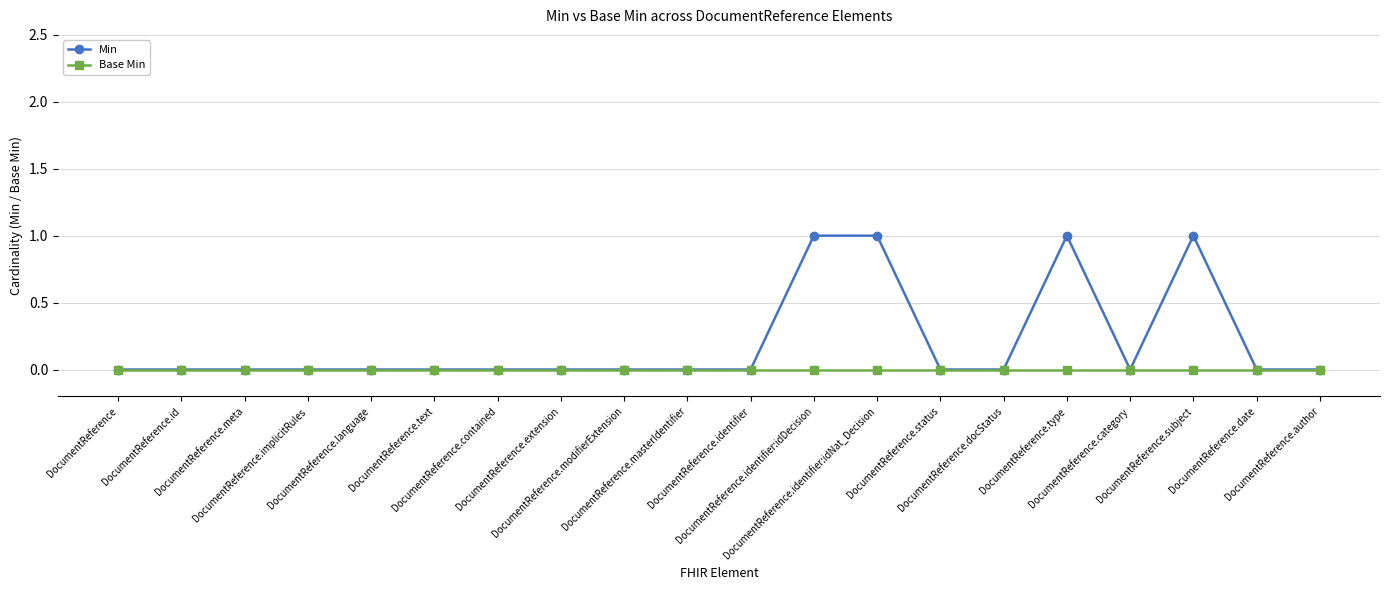

Which series has the widest spread of values?

Min